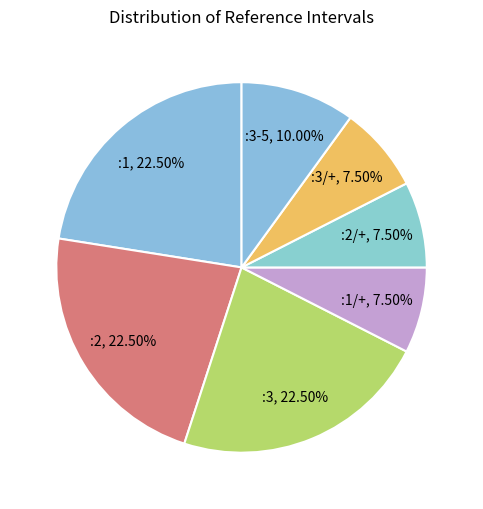

Is there a majority slice in this chart?

No